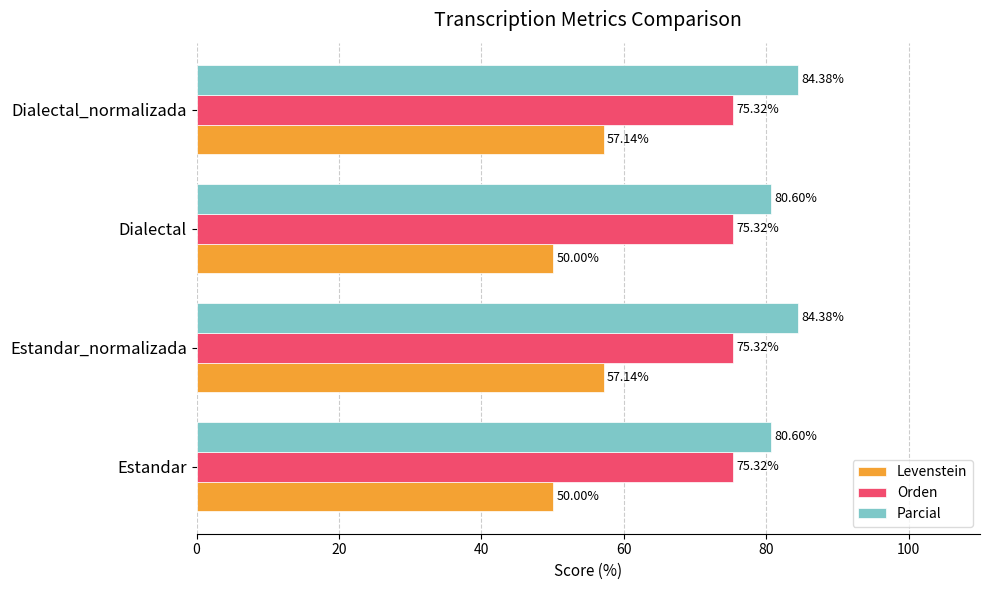

What is the smallest value displayed?

50.0